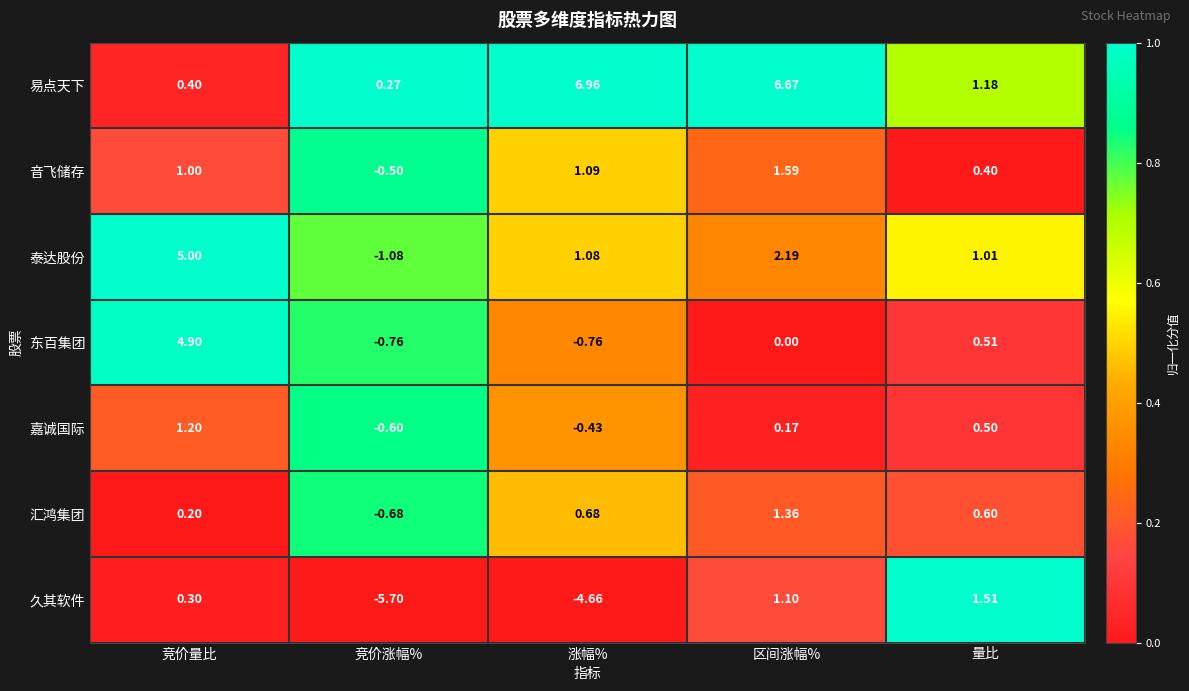

At which label does 东百集团 first exceed 0?

竞价量比